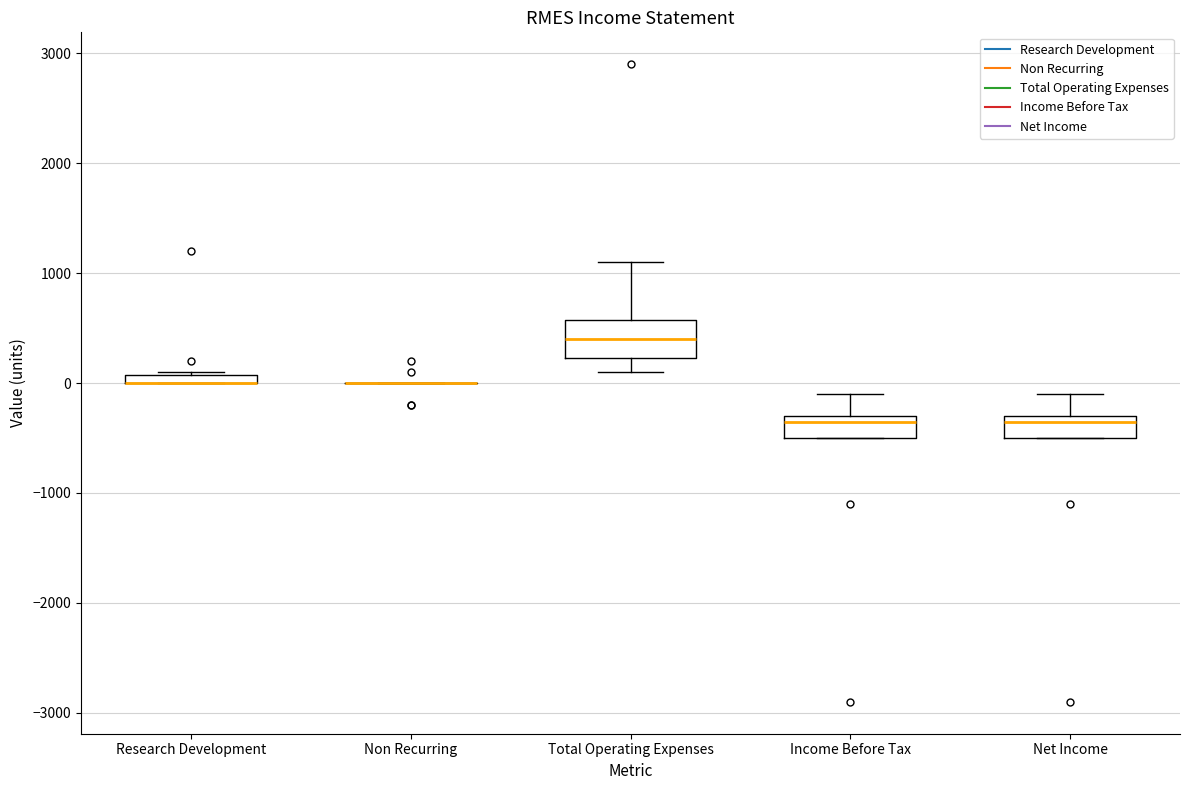

Comparing the boxes themselves (not the whiskers), which one is the tallest?

Total Operating Expenses